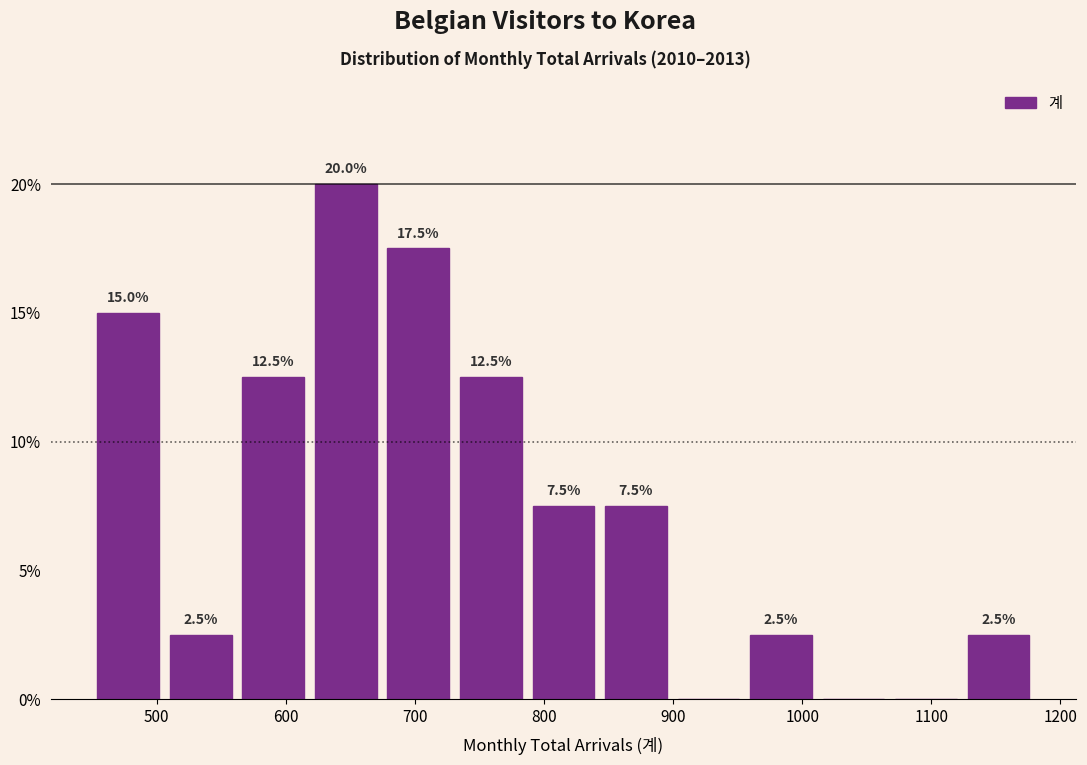

Which range on the x-axis has the tallest bar?

620 to 670